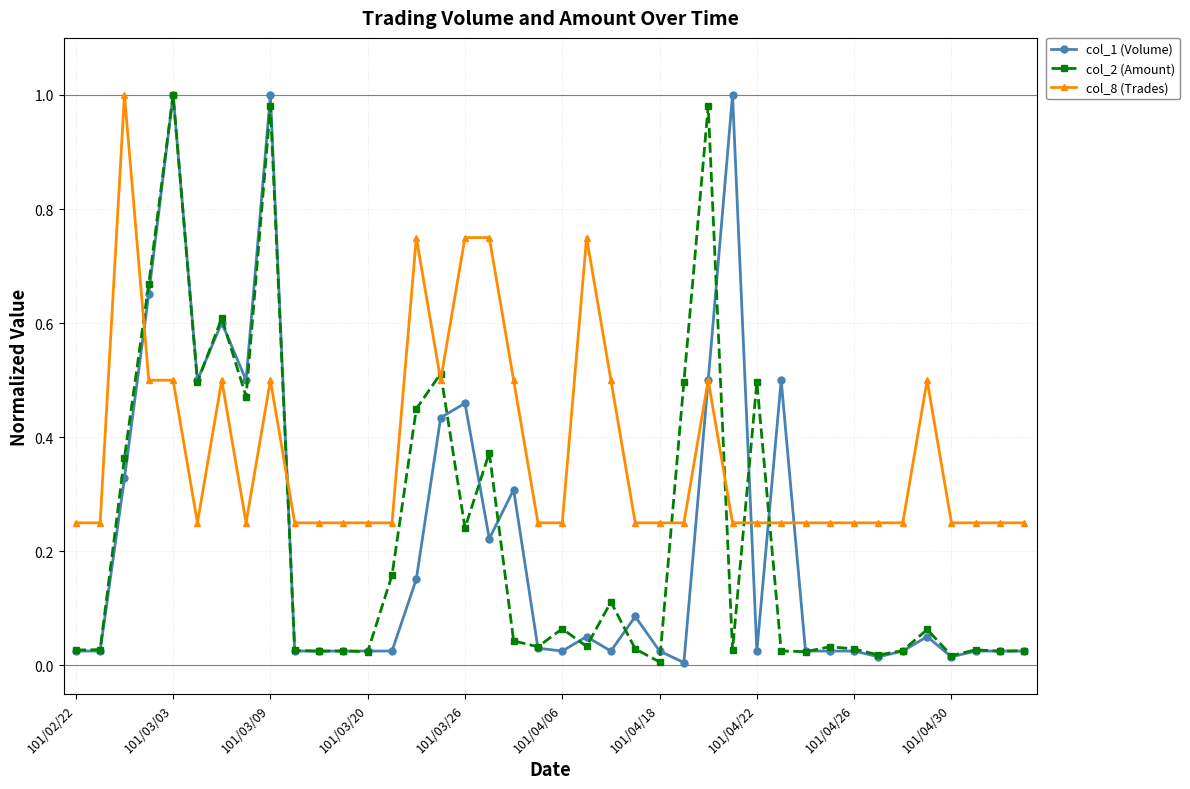

Which series has the largest total across all categories?

col_8 (Trades)